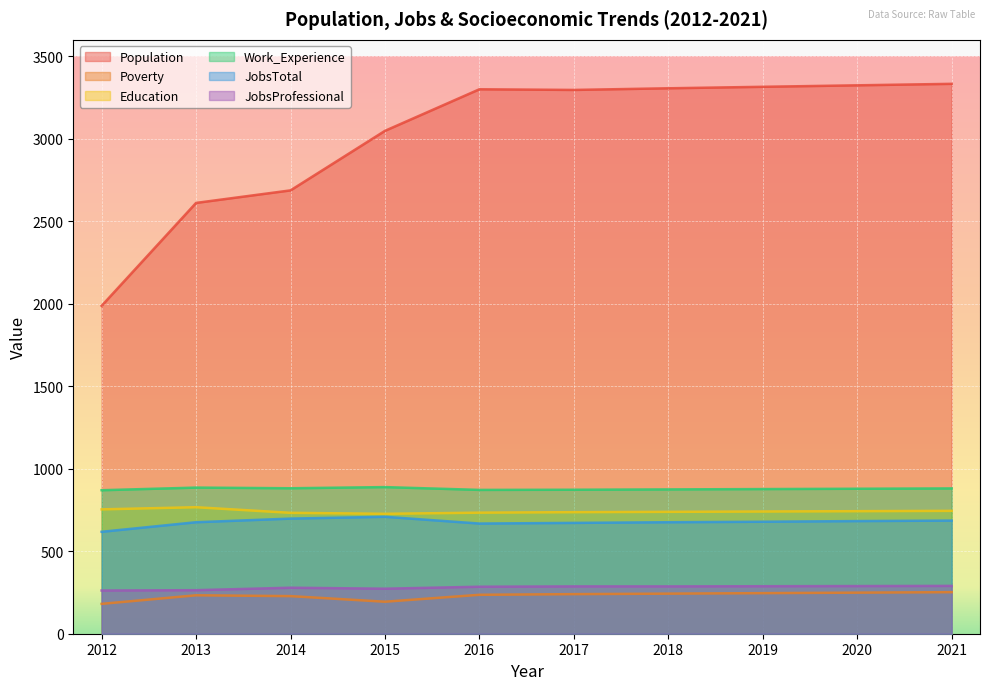

What is the value of the Population point at the 8th from the left?

3316